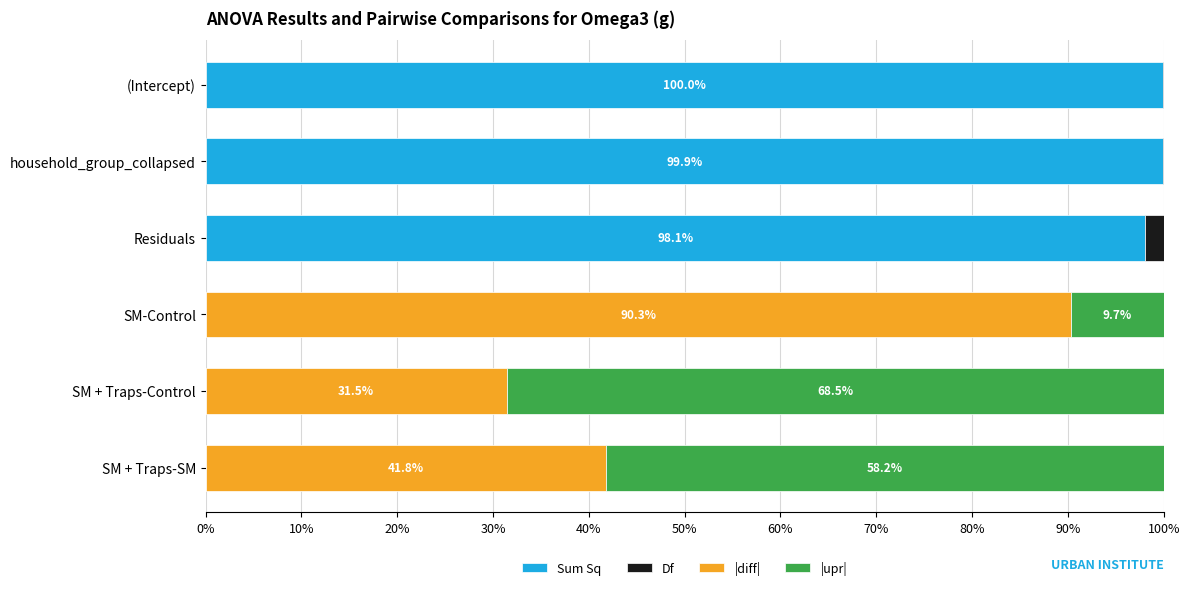

What is the highest value of the Sum Sq series?

100.0